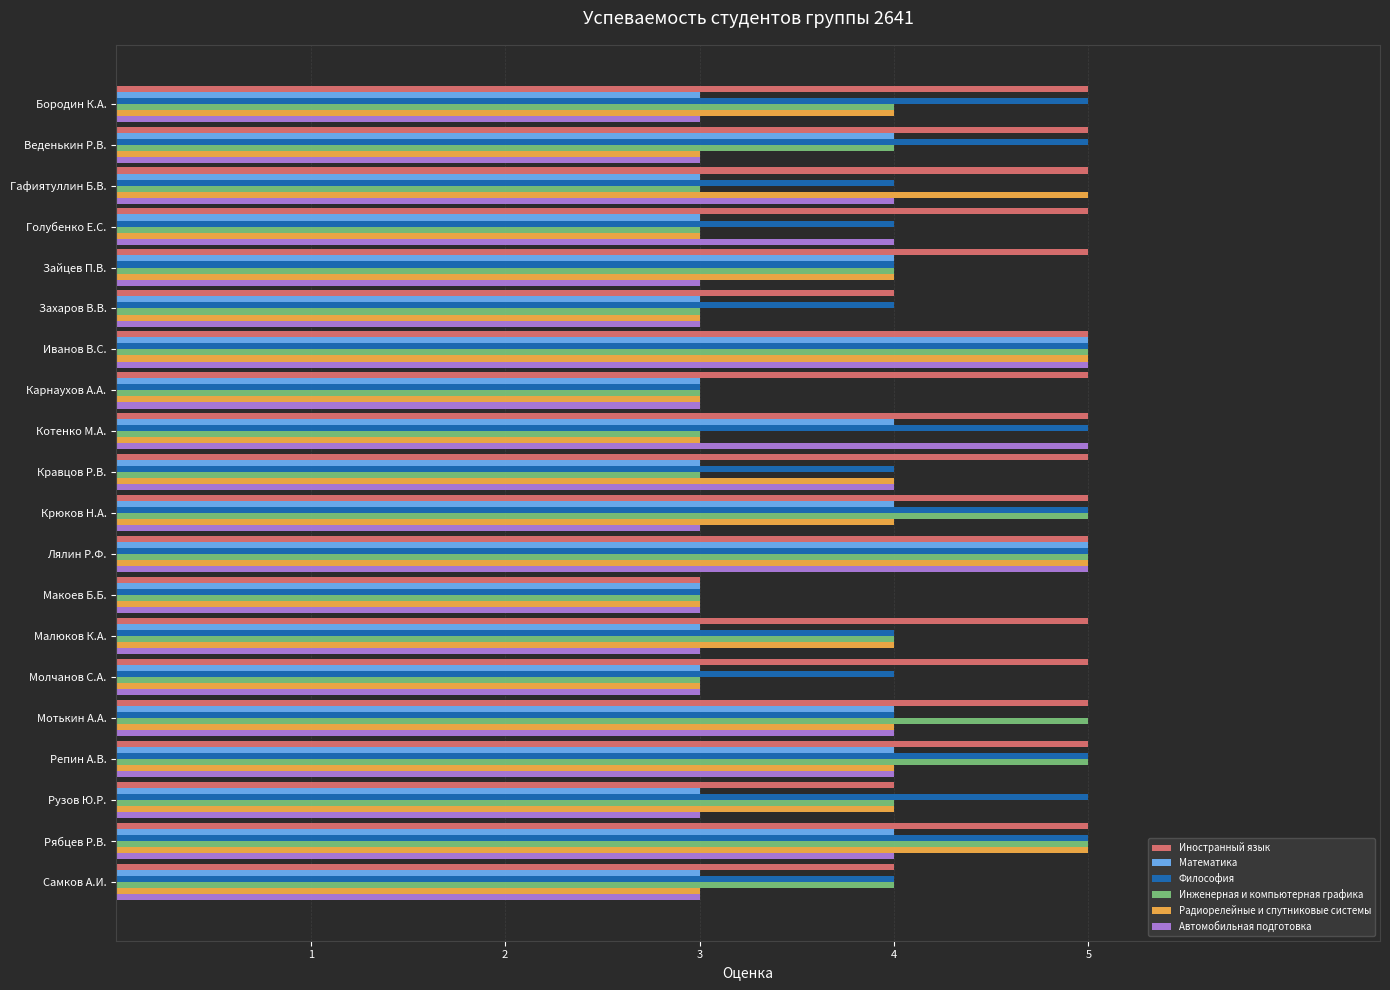

How many distinct data groups are displayed?

6